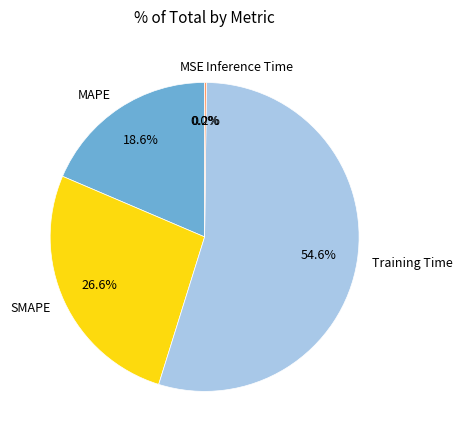

How much of the chart is everything except Training Time?

45.4%